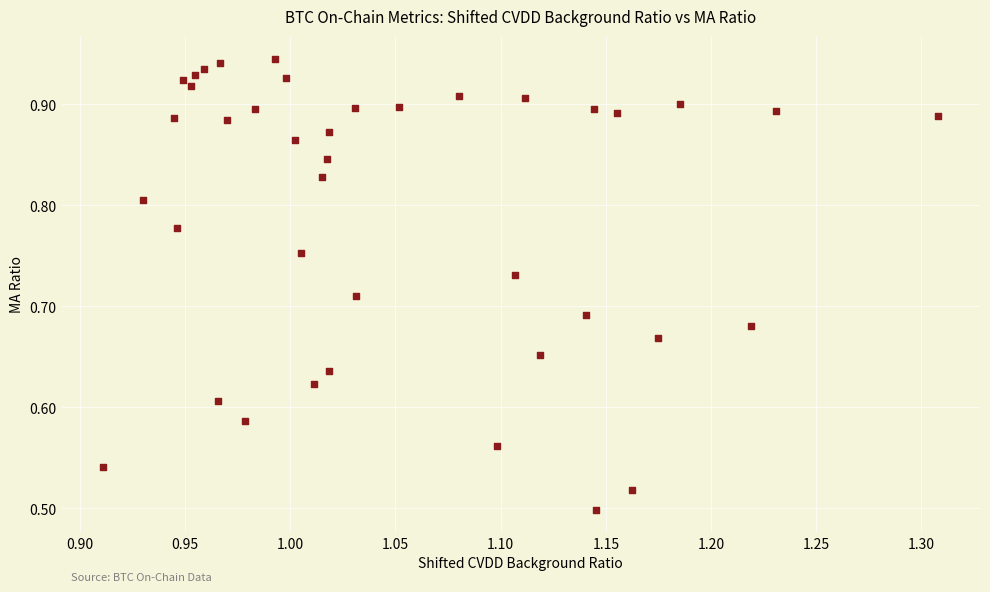

What is the range of X values (max minus min)?

0.4